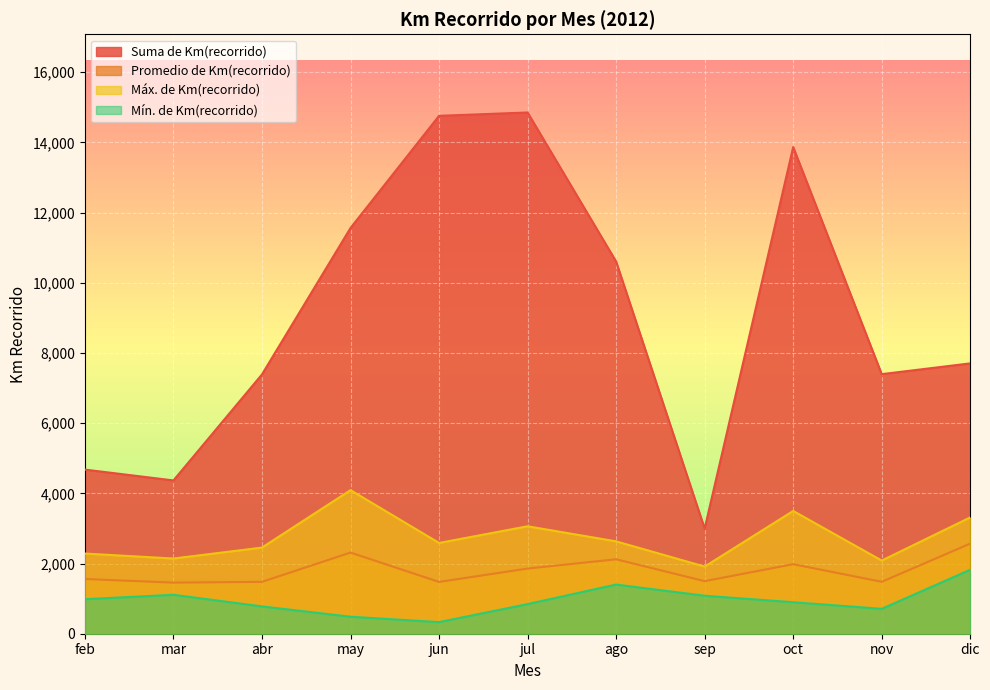

Which series changed the most between jul and oct?

Suma de Km(recorrido)